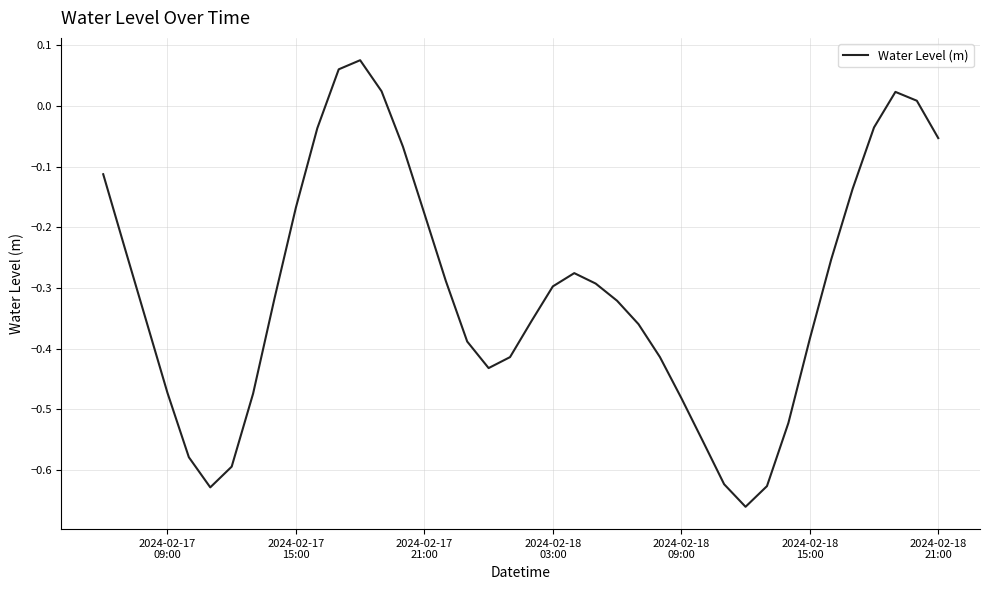

What is the difference between the maximum and minimum values?

0.7